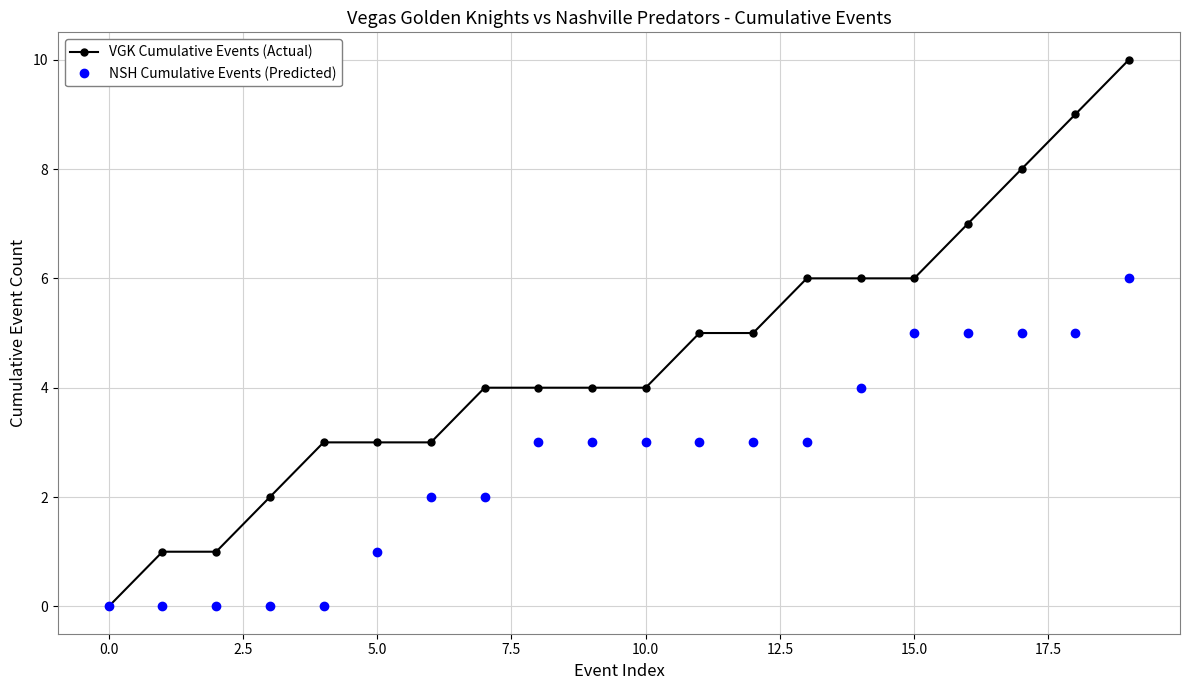

Which series has the largest range (max minus min)?

VGK Cumulative Events (Actual)